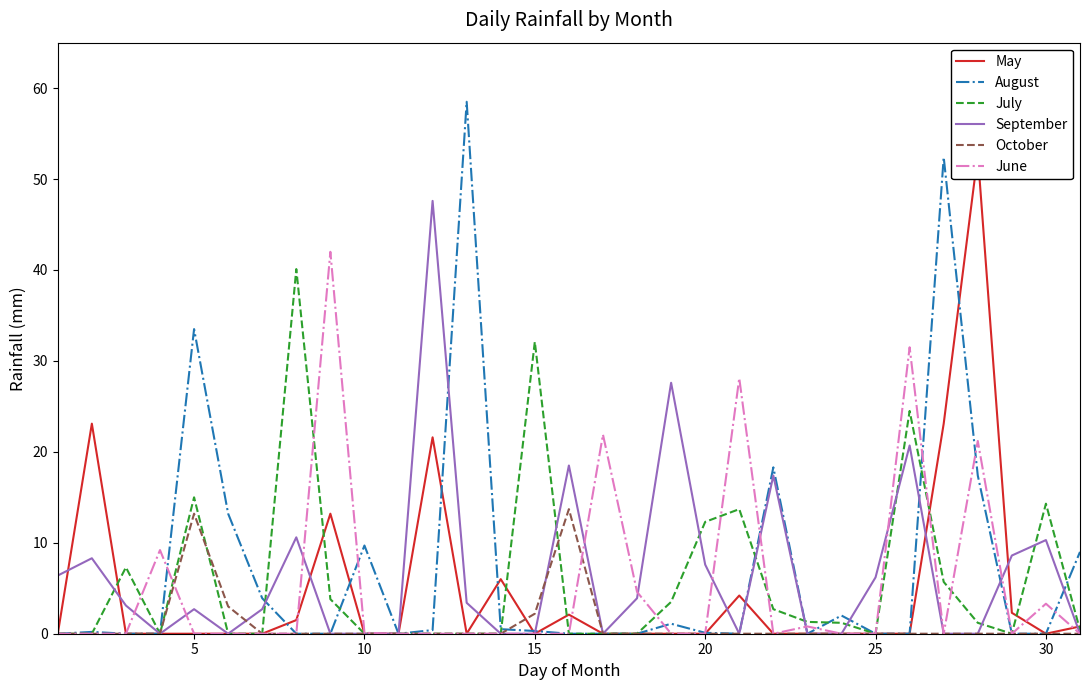

Is it true that October equals 5.5 at 10?

False